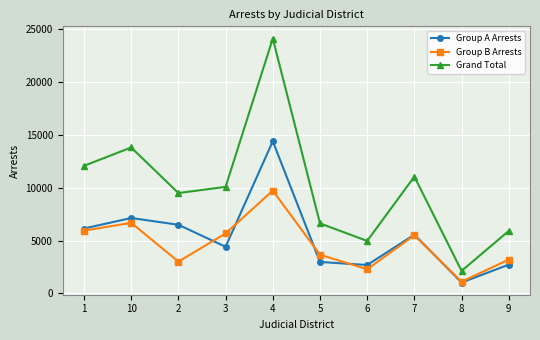

List the series in order of their peak value, highest first.

Grand Total, Group A Arrests, Group B Arrests